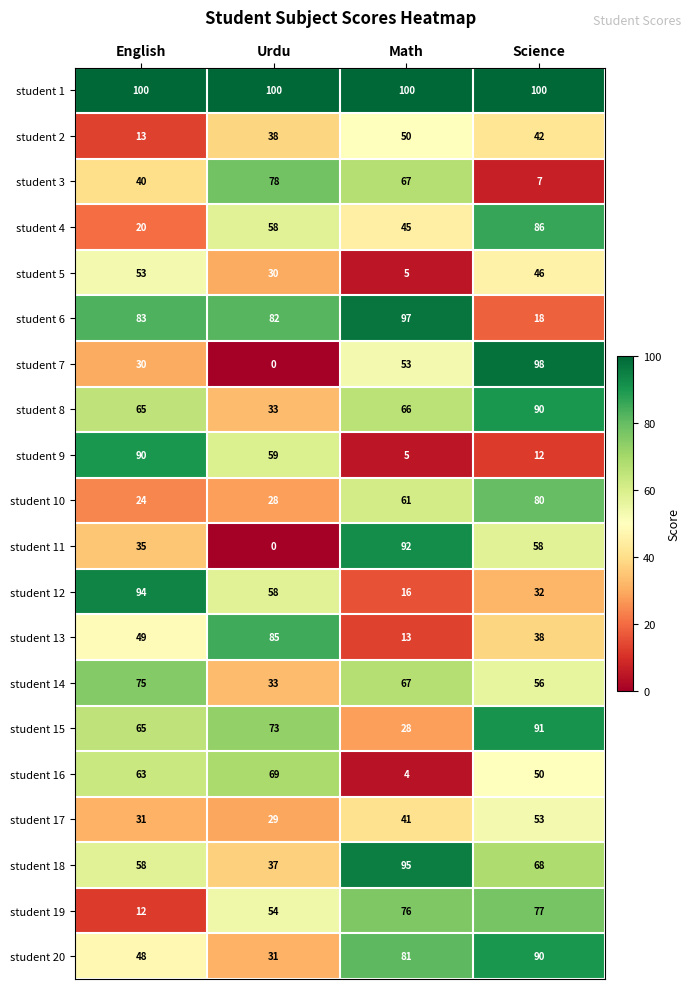

List the labels in order of student 19 value, largest first.

Science, Math, Urdu, English